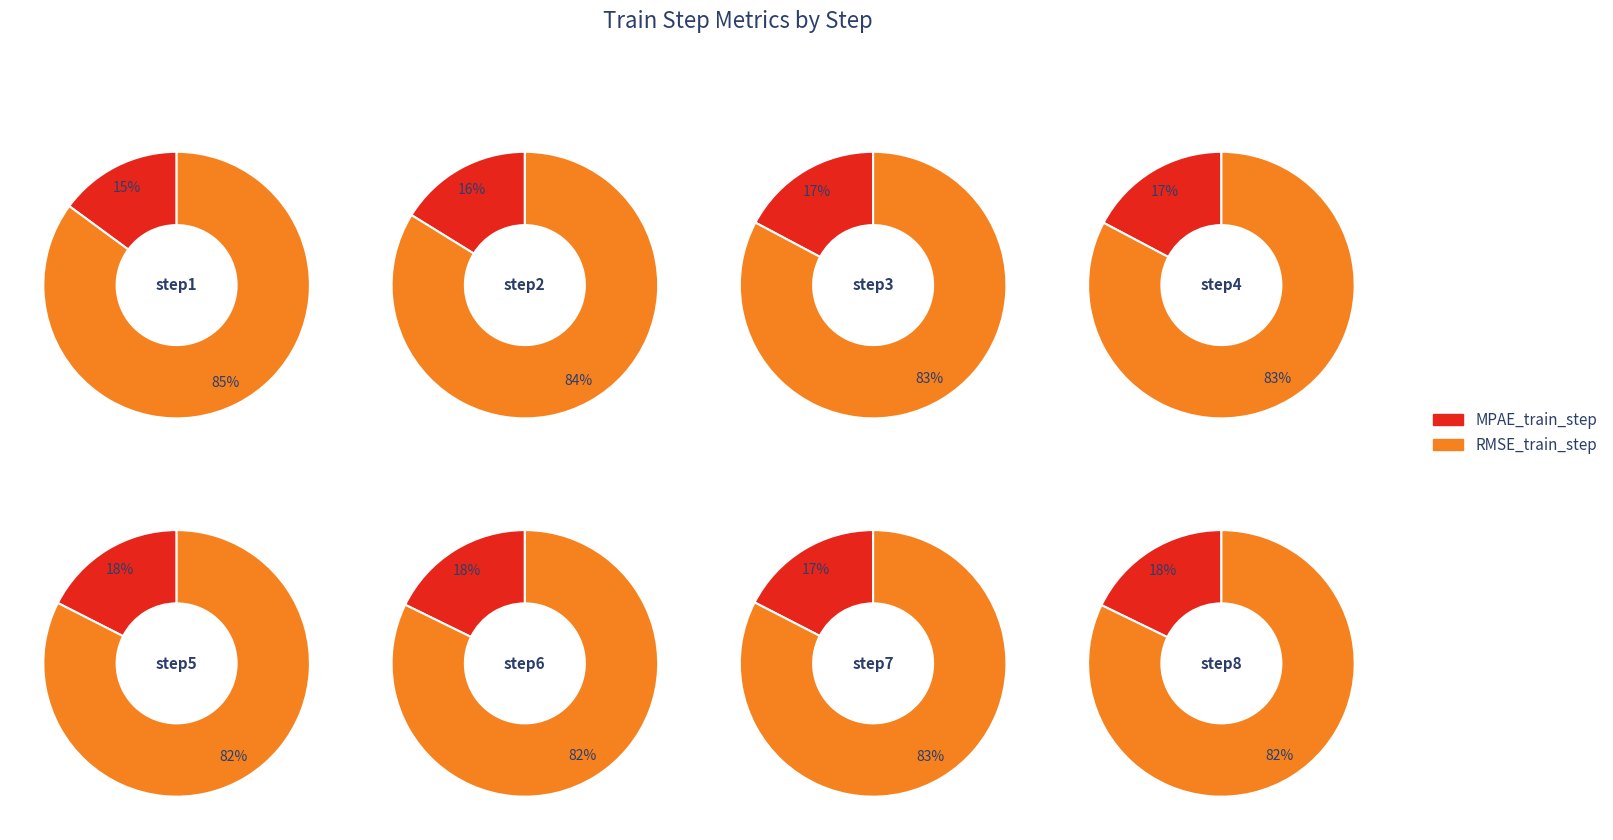

What percentage is the step5 slice, to the nearest percent?

13%